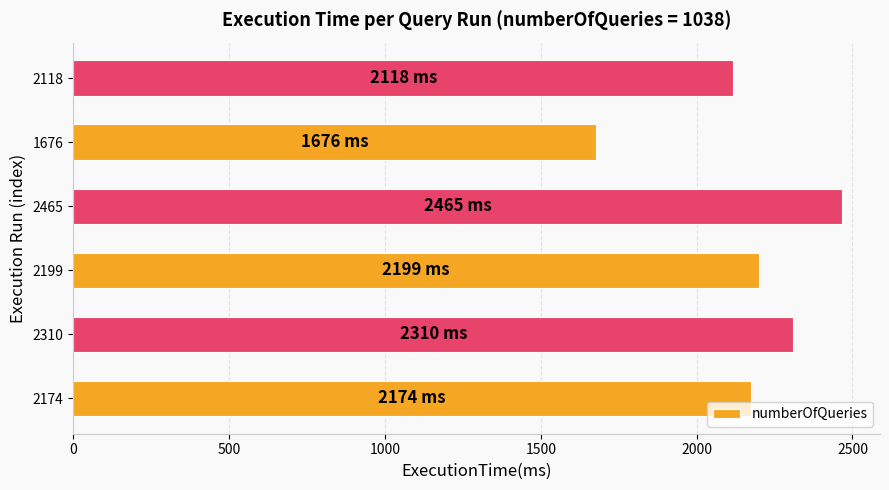

Is it true that the value at 2310 is 2310?

True